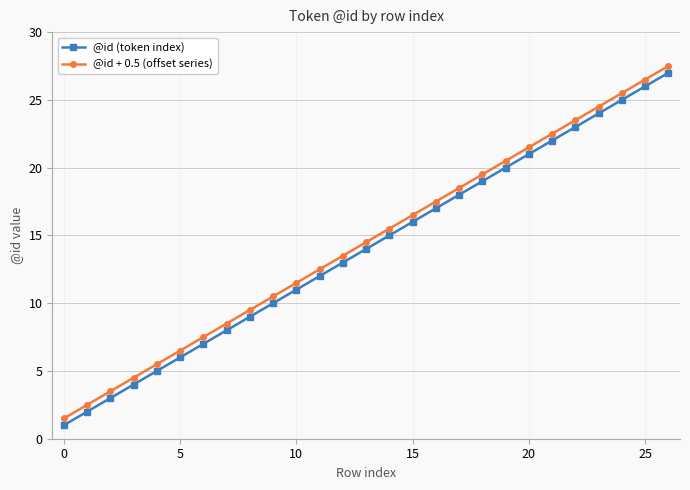

What is the difference between the second highest and minimum values in the @id (token index) series?

25.0